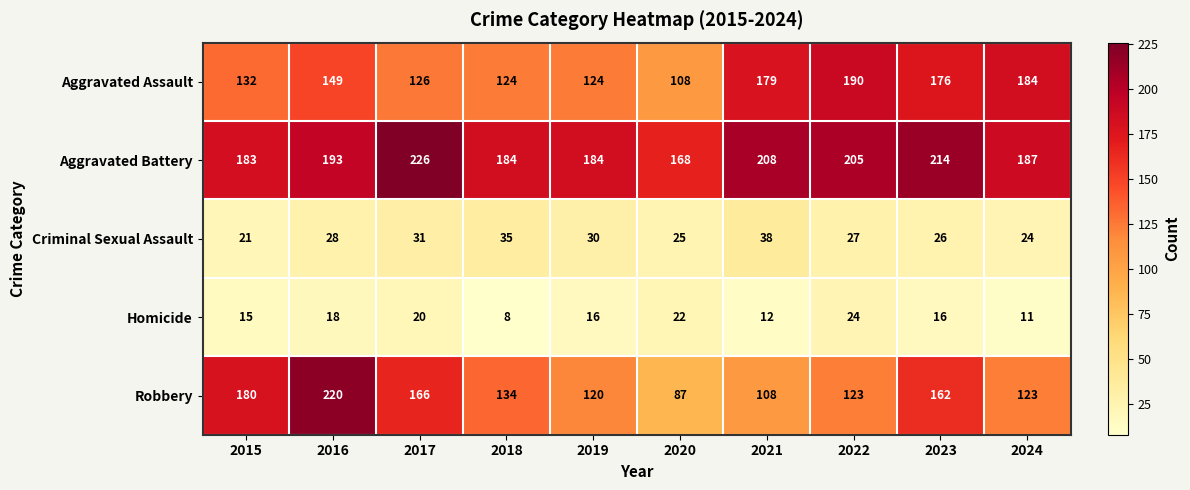

What is the difference between the maximum and second lowest values in the Aggravated Battery series?

43